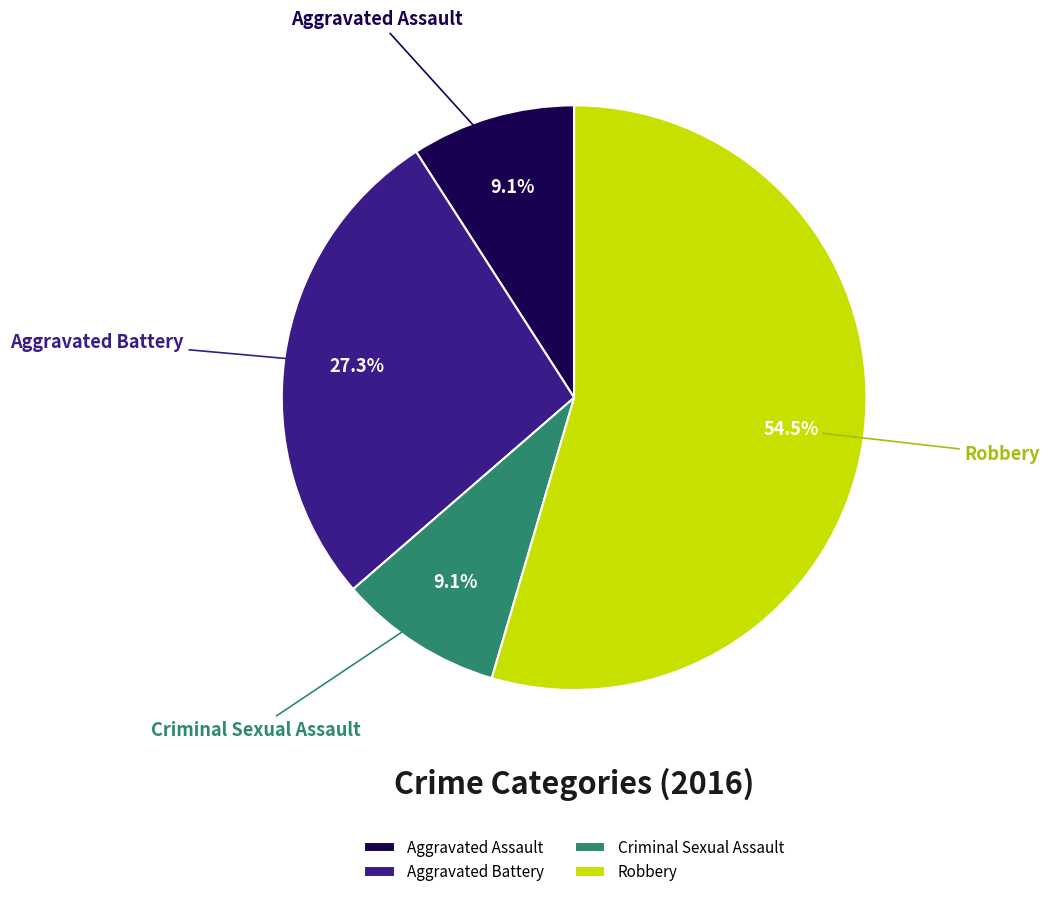

What percentage do Criminal Sexual Assault and Aggravated Battery together represent?

36.4%